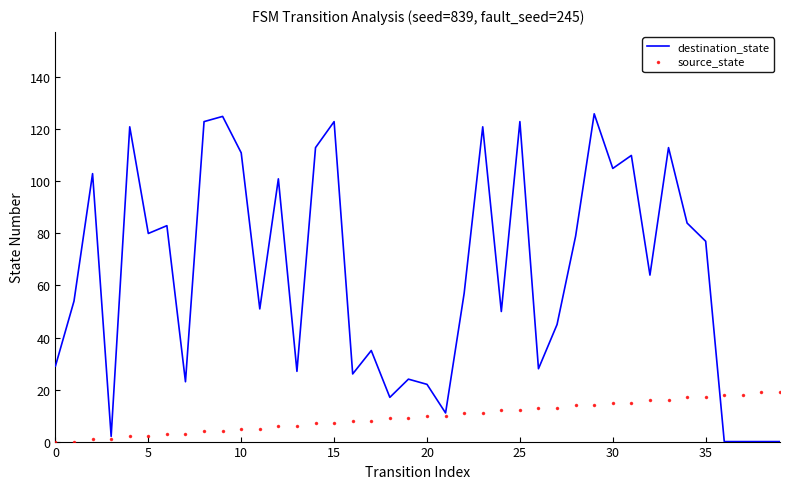

Which series has the widest spread of values?

destination_state